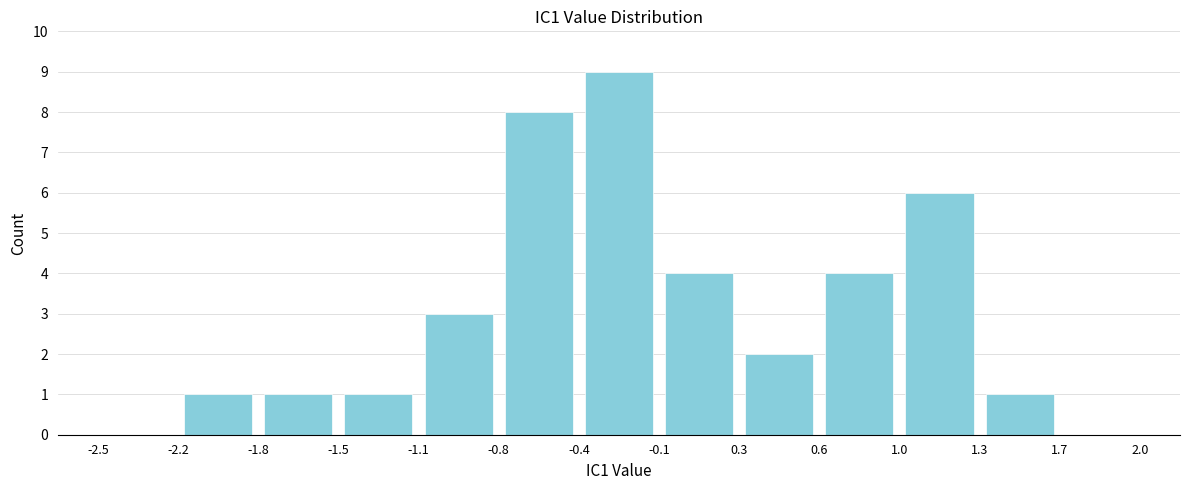

Reading left to right, list every bar in this chart as the range it spans on the x-axis followed by its height. The values are not printed on the chart, so give them approximately, as read against the axis.

-2.5 to -2.2: 0
-2.2 to -1.8: 1
-1.8 to -1.5: 1
-1.5 to -1.1: 1
-1.1 to -0.8: 3
-0.8 to -0.4: 8
-0.4 to -0.1: 9
-0.1 to 0.3: 4
0.3 to 0.6: 2
0.6 to 1.0: 4
1.0 to 1.3: 6
1.3 to 1.7: 1
1.7 to 2.0: 0